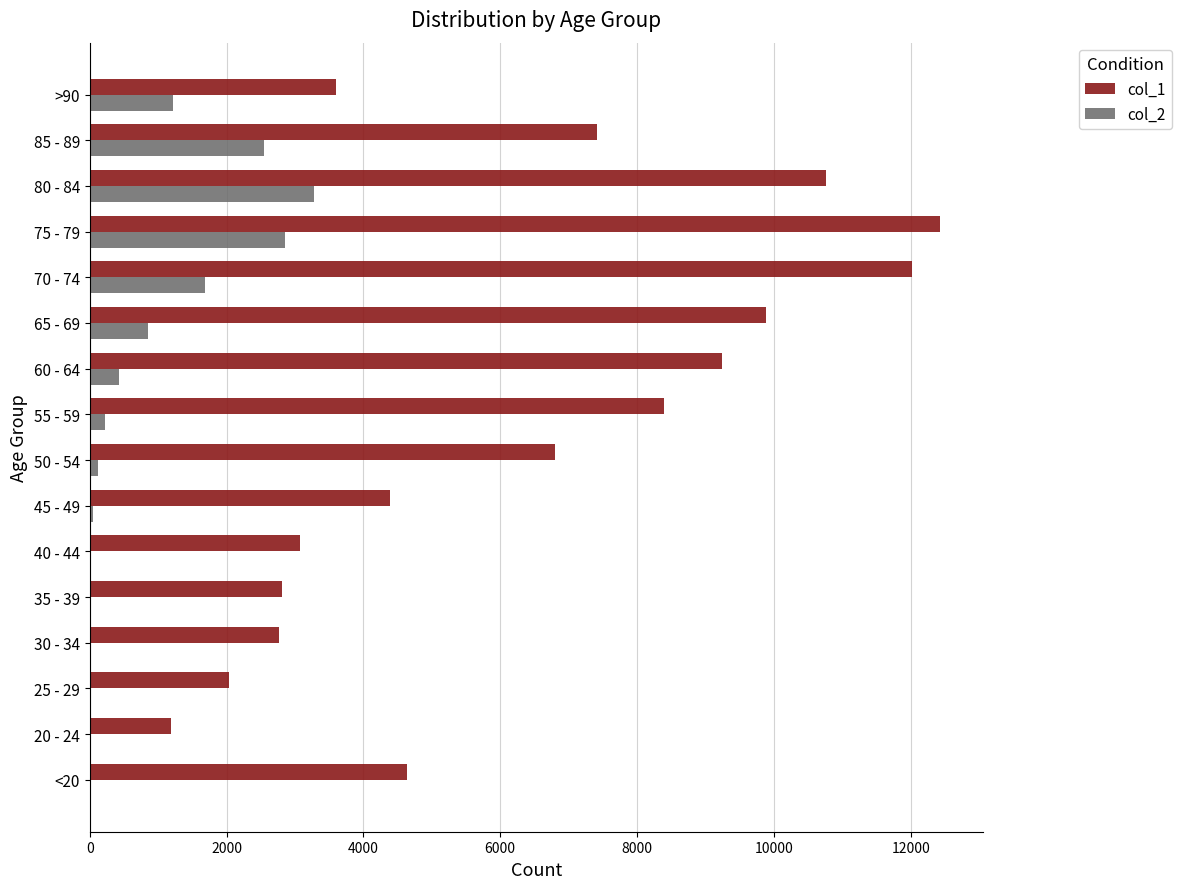

The value of col_1 at 55 - 59 is 13207. True or false?

False